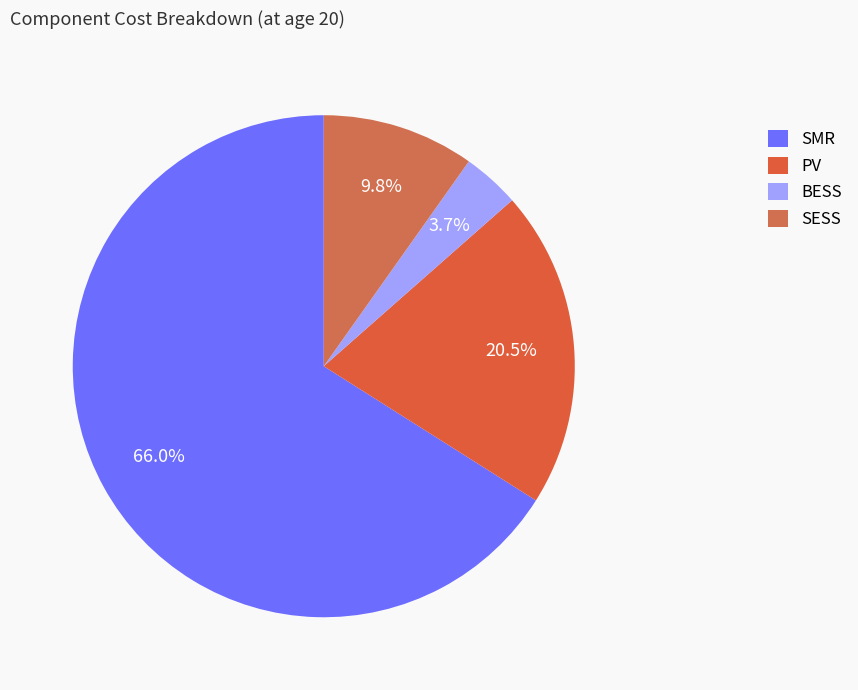

What is the ratio of the value at BESS to the value at SMR?

0.1